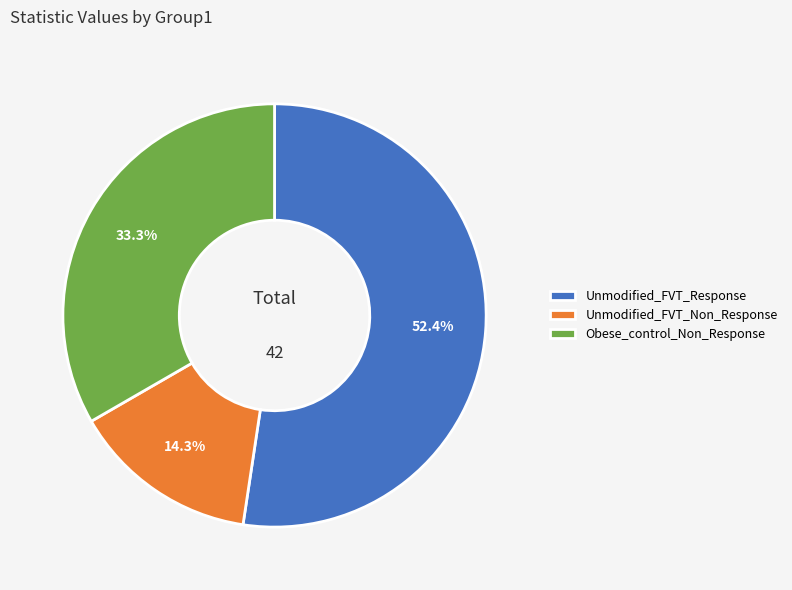

Which slice is the smallest?

Unmodified_FVT_Non_Response